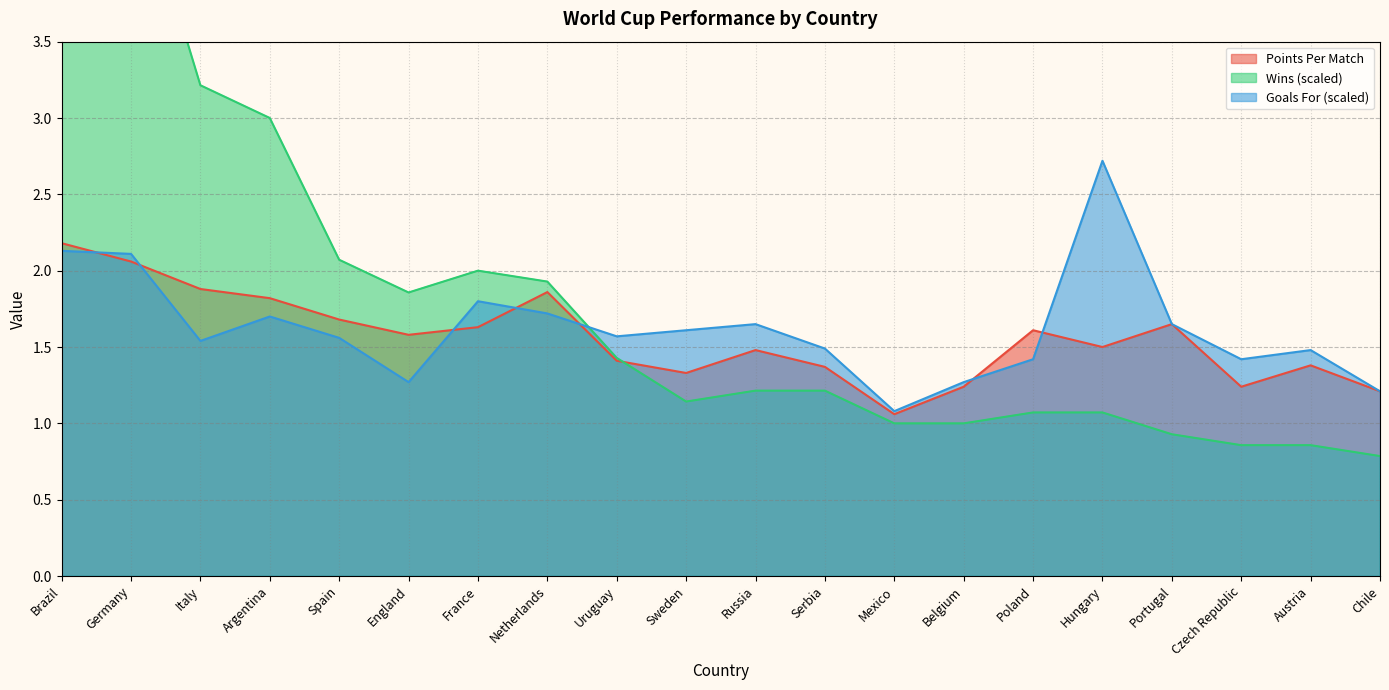

What is the sum of the Points Per Match values at Serbia and Brazil?

3.6